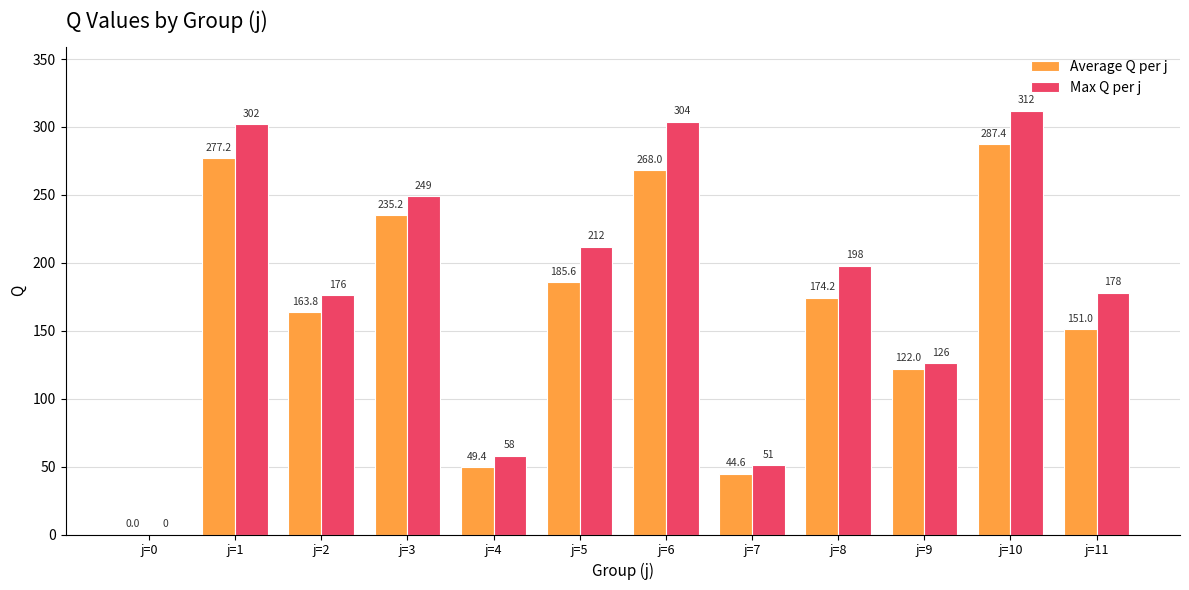

At which label does Max Q per j first exceed 198?

j=1